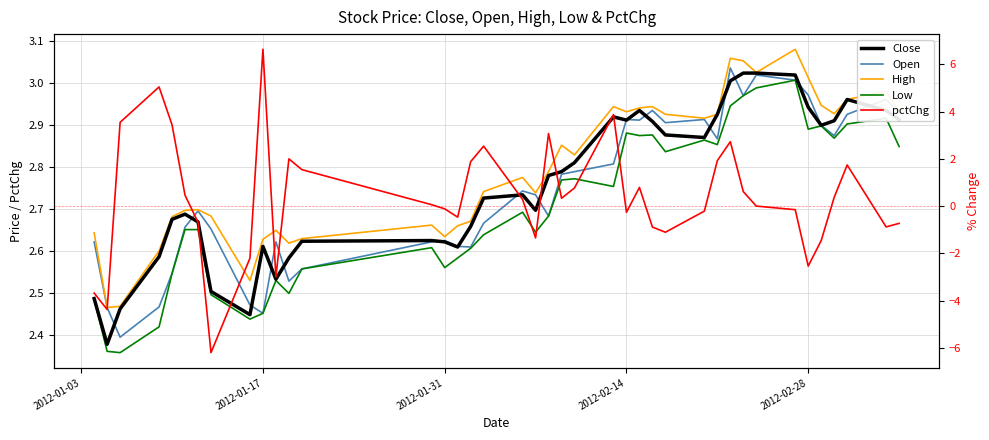

The value of Open at 7 is 3.8. True or false?

False